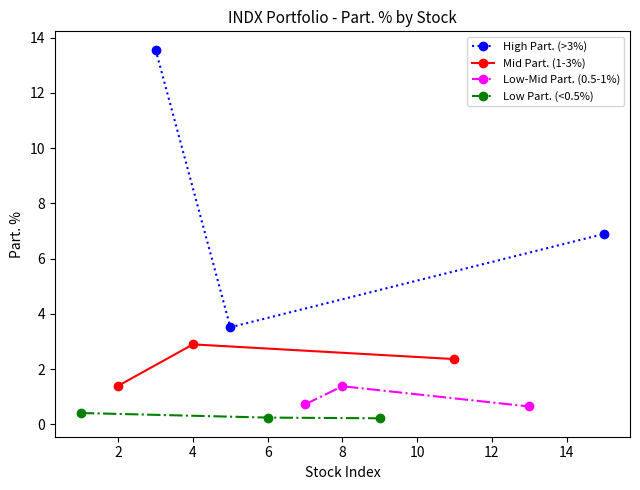

Which series changed the most between 2 and 4?

High Part. (>3%)